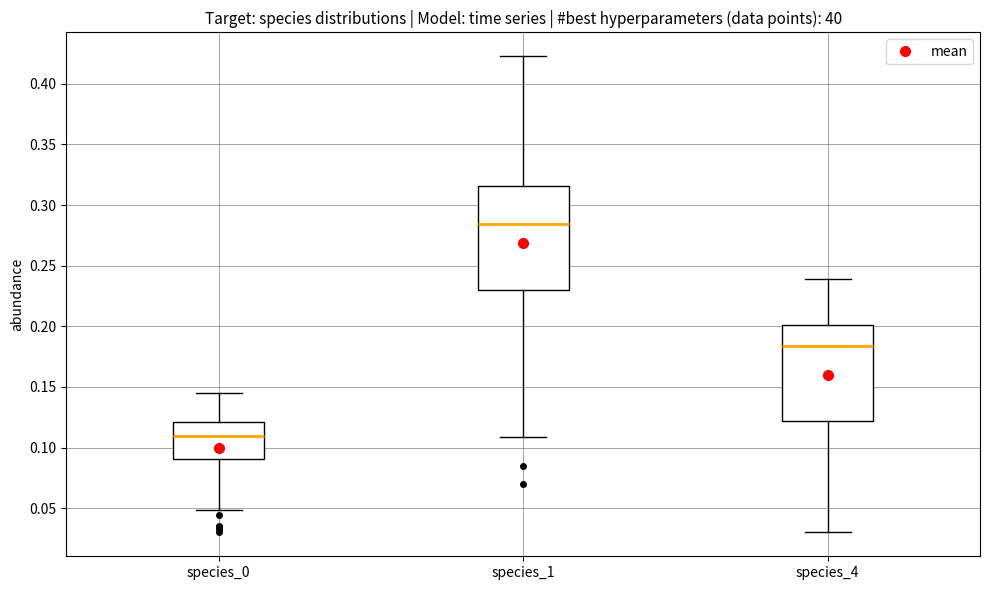

Reading left to right, read every box against the y-axis: the position of its median line, the range the box covers, and the ends of its whiskers. The values are not printed on the chart, so give them approximately, as read against the axis.

species_0: median 0.110, box 0.090 to 0.120, whiskers 0.050 to 0.145
species_1: median 0.285, box 0.230 to 0.315, whiskers 0.110 to 0.425
species_4: median 0.185, box 0.120 to 0.200, whiskers 0.030 to 0.240